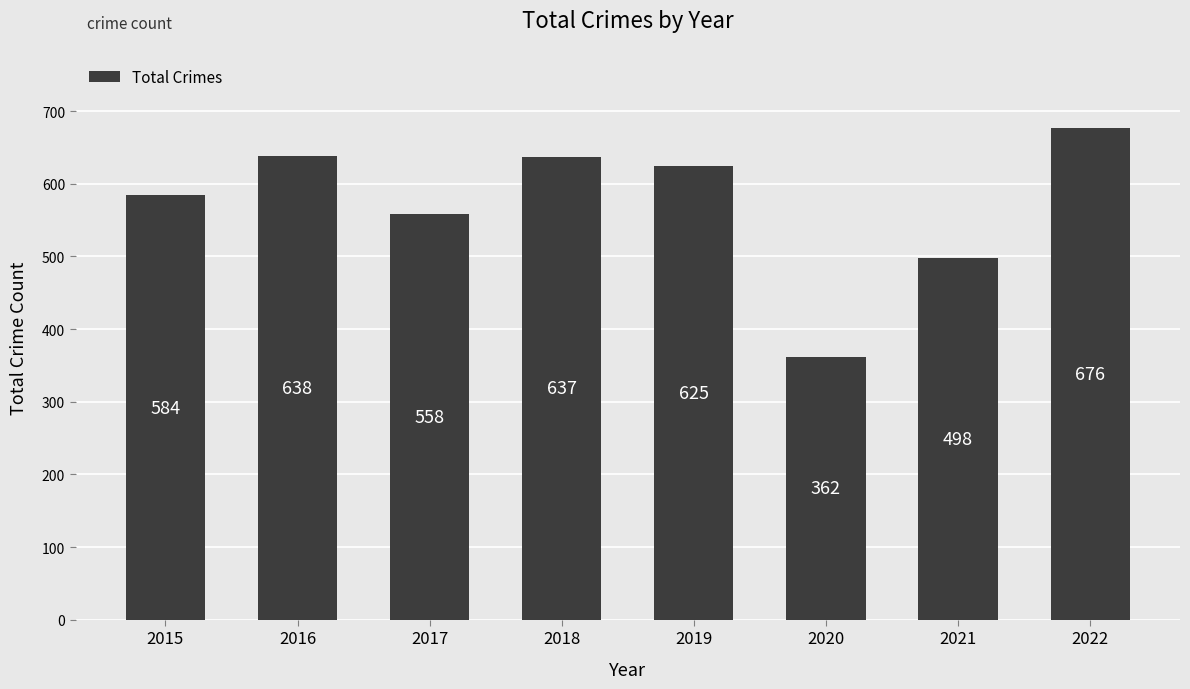

Between 2017 and 2019, which is larger?

2019